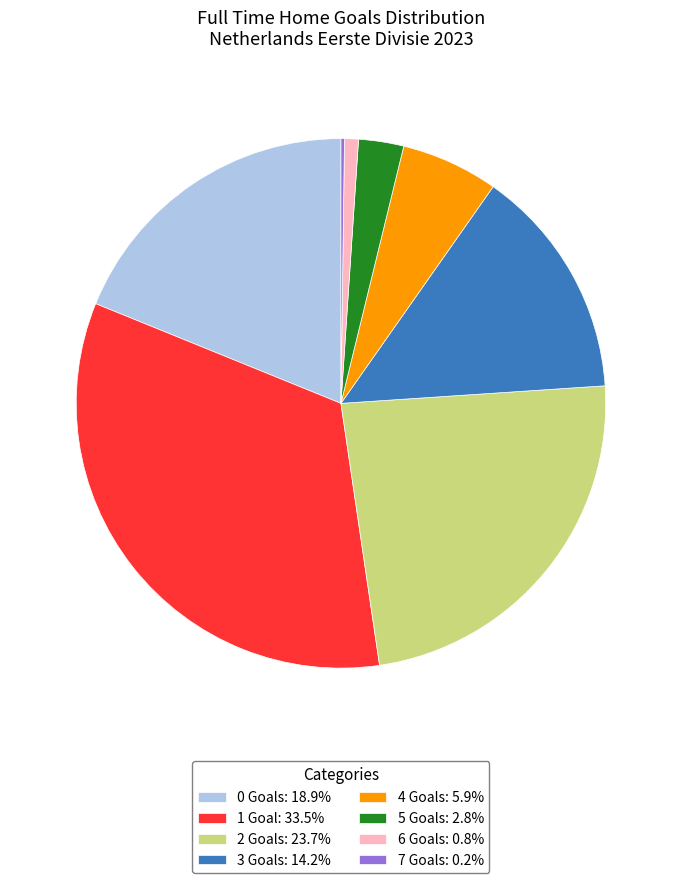

Do 5 Goals: 2.8% and 1 Goal: 33.5% together represent more than half of the pie?

No